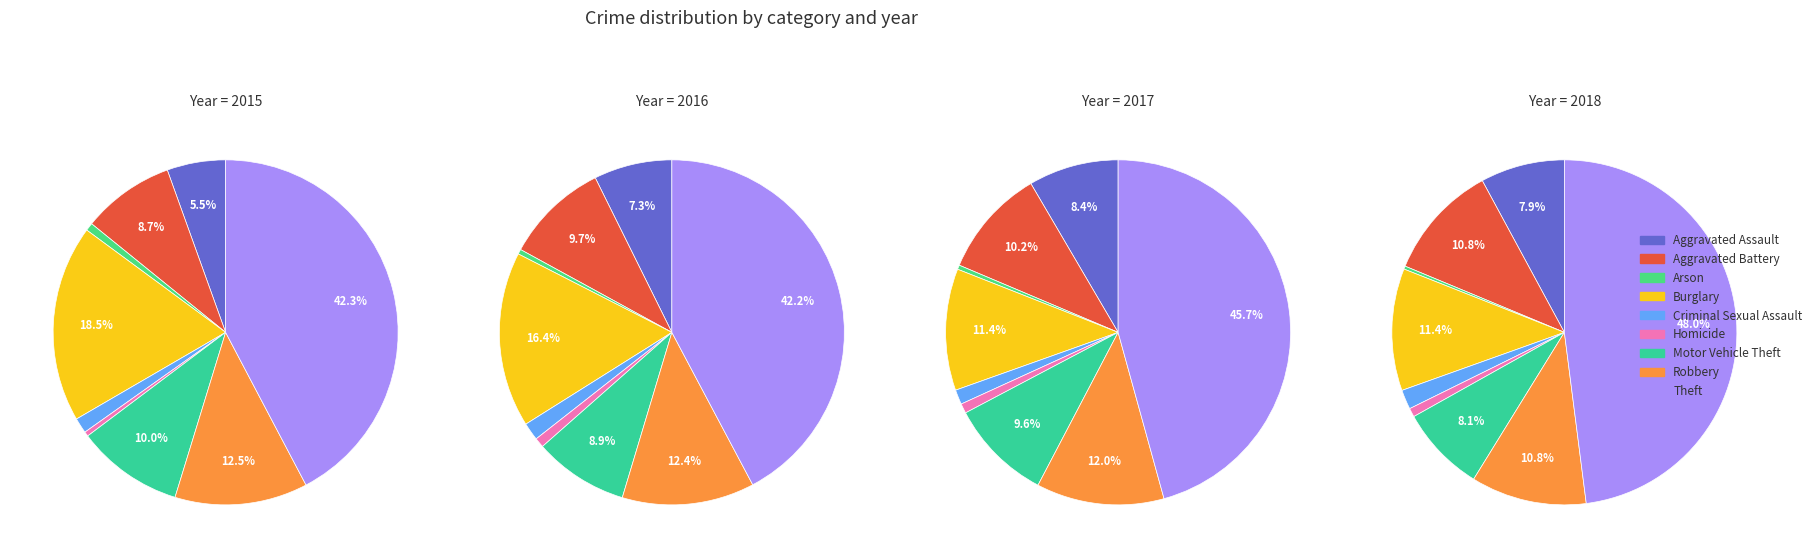

True or false: Burglary accounts for 20% of the total.

False